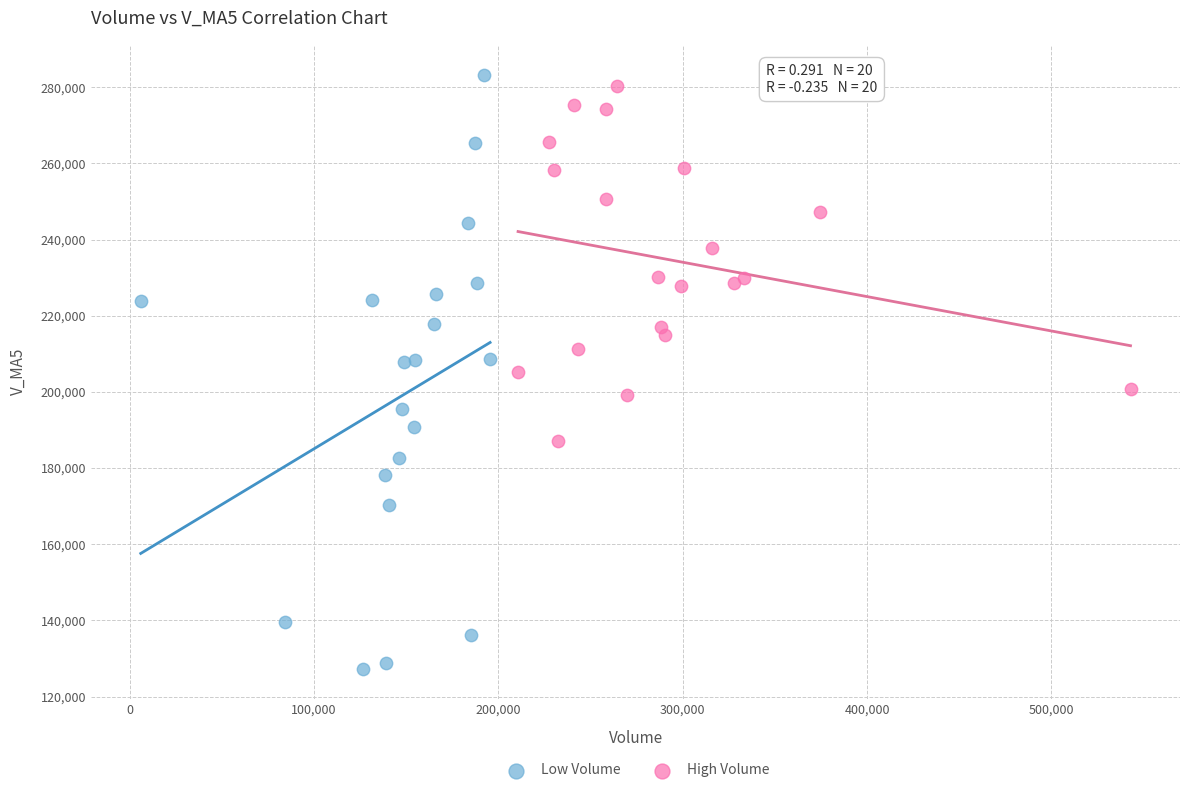

Which series has the largest Y range (max minus min)?

Low Volume